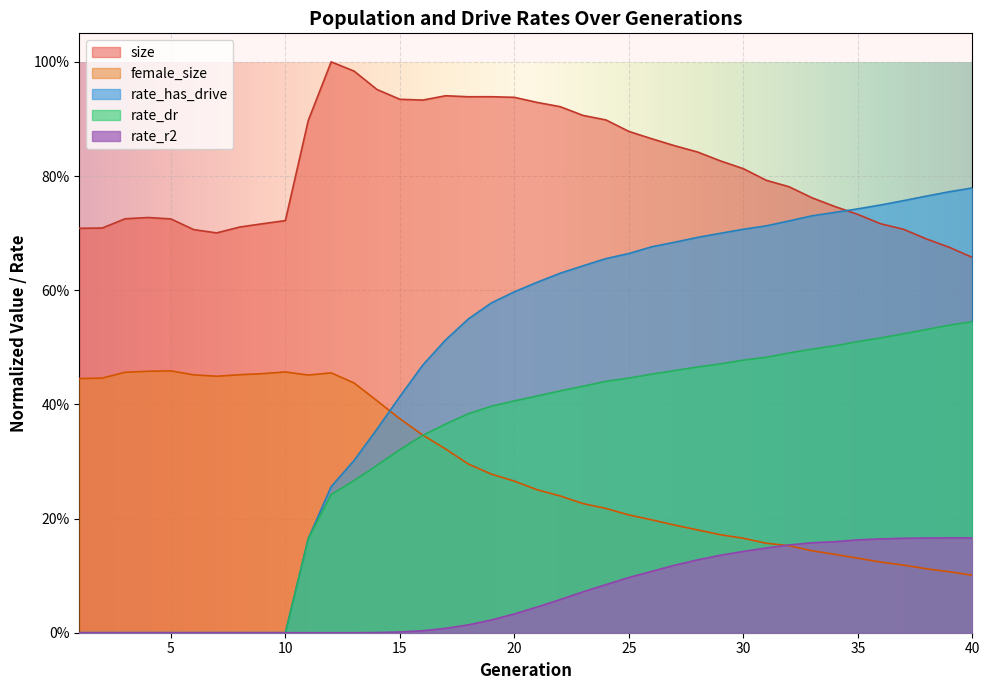

Reading right to left, what are all the values shown in this chart?

size: 0.7	0.7	0.7	0.7	0.7	0.7	0.7	0.8	0.8	0.8	0.8	0.8	0.8	0.9	0.9	0.9	0.9	0.9	0.9	0.9	0.9	0.9	0.9	0.9	0.9	0.9	1.0	1.0	1.0	0.9	0.7	0.7	0.7	0.7	0.7	0.7	0.7	0.7	0.7	0.7
female_size: 0.1	0.1	0.1	0.1	0.1	0.1	0.1	0.1	0.2	0.2	0.2	0.2	0.2	0.2	0.2	0.2	0.2	0.2	0.2	0.3	0.3	0.3	0.3	0.3	0.3	0.4	0.4	0.4	0.5	0.5	0.5	0.5	0.5	0.4	0.5	0.5	0.5	0.5	0.4	0.4
rate_dr: 0.5	0.5	0.5	0.5	0.5	0.5	0.5	0.5	0.5	0.5	0.5	0.5	0.5	0.5	0.5	0.4	0.4	0.4	0.4	0.4	0.4	0.4	0.4	0.4	0.3	0.3	0.3	0.3	0.2	0.2	0.0	0.0	0.0	0.0	0.0	0.0	0.0	0.0	0.0	0.0
rate_has_drive: 0.8	0.8	0.8	0.8	0.7	0.7	0.7	0.7	0.7	0.7	0.7	0.7	0.7	0.7	0.7	0.7	0.7	0.6	0.6	0.6	0.6	0.6	0.5	0.5	0.5	0.4	0.4	0.3	0.3	0.2	0.0	0.0	0.0	0.0	0.0	0.0	0.0	0.0	0.0	0.0
rate_r2: 0.2	0.2	0.2	0.2	0.2	0.2	0.2	0.2	0.2	0.1	0.1	0.1	0.1	0.1	0.1	0.1	0.1	0.1	0.1	0.0	0.0	0.0	0.0	0.0	0.0	0.0	0.0	0.0	0.0	0.0	0.0	0.0	0.0	0.0	0.0	0.0	0.0	0.0	0.0	0.0